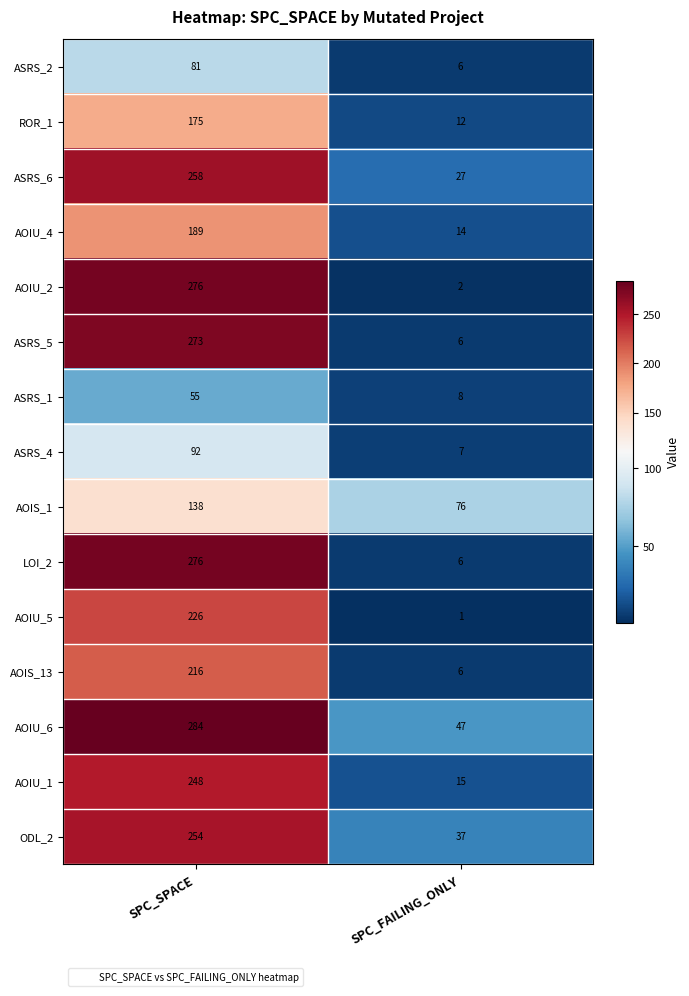

Which category has the lowest value in the ASRS_2 series?

SPC_FAILING_ONLY